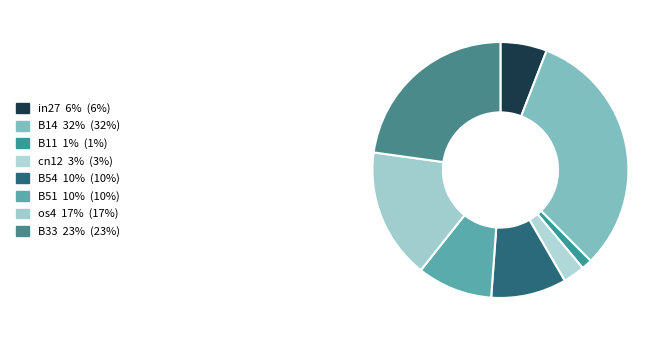

Does any single category account for the majority?

No